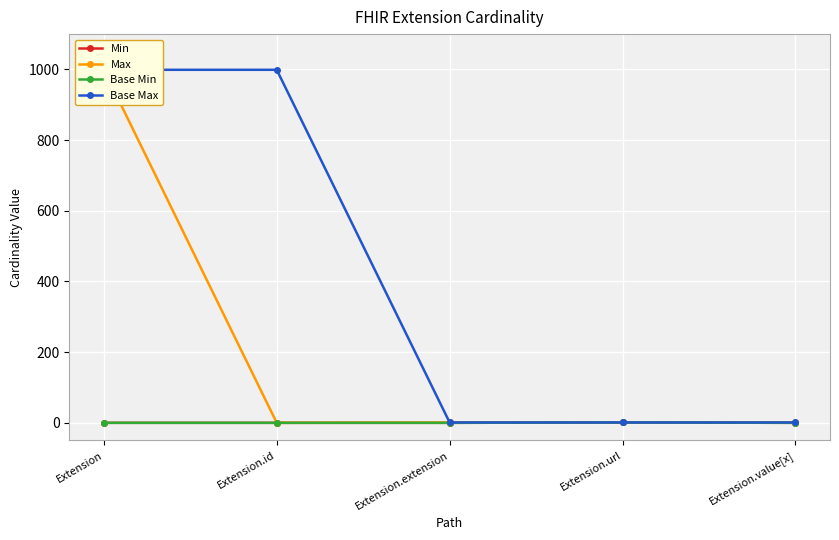

What position from the right is Extension?

5